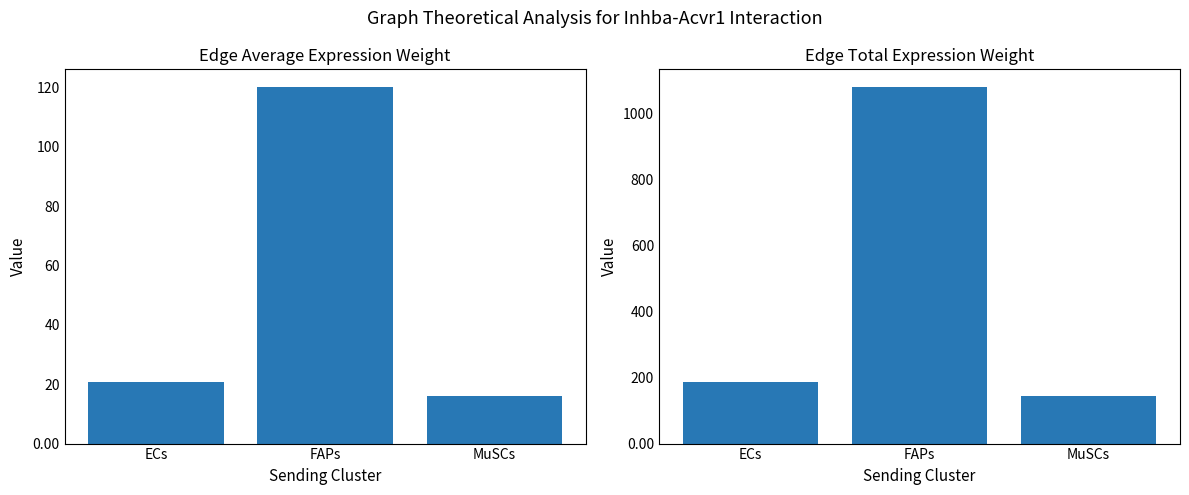

How many groups of bars are there?

3